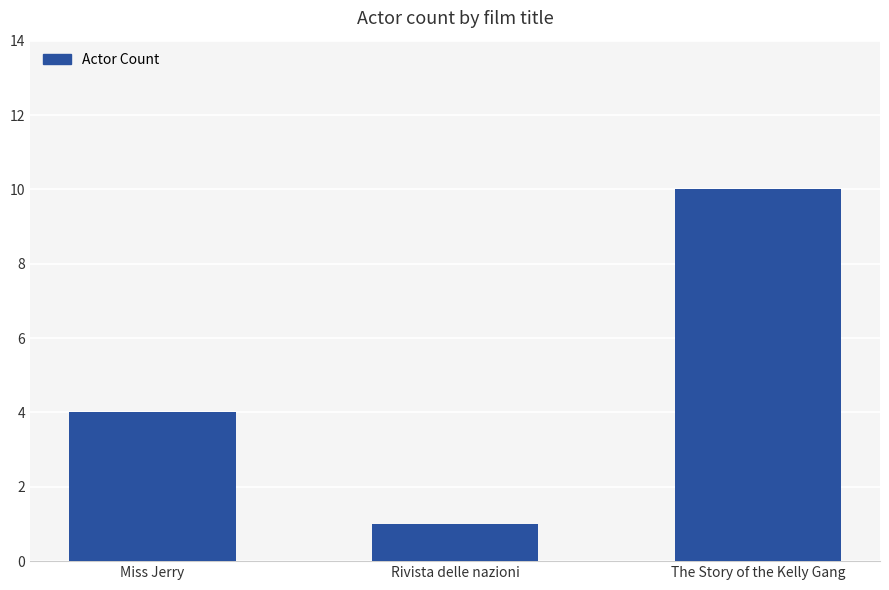

What is the maximum value shown in the chart?

10